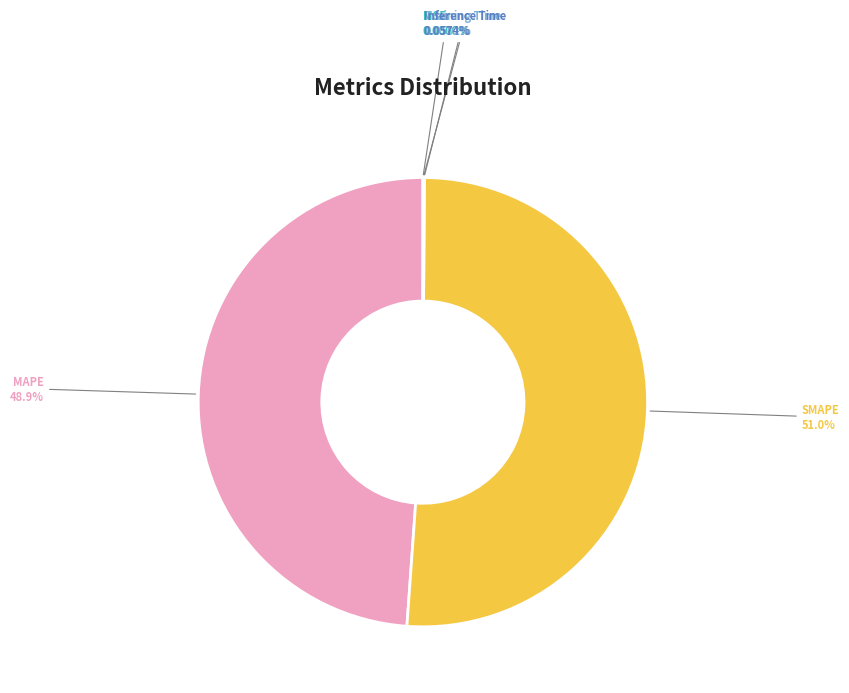

Which slice represents more than half of the pie?

SMAPE